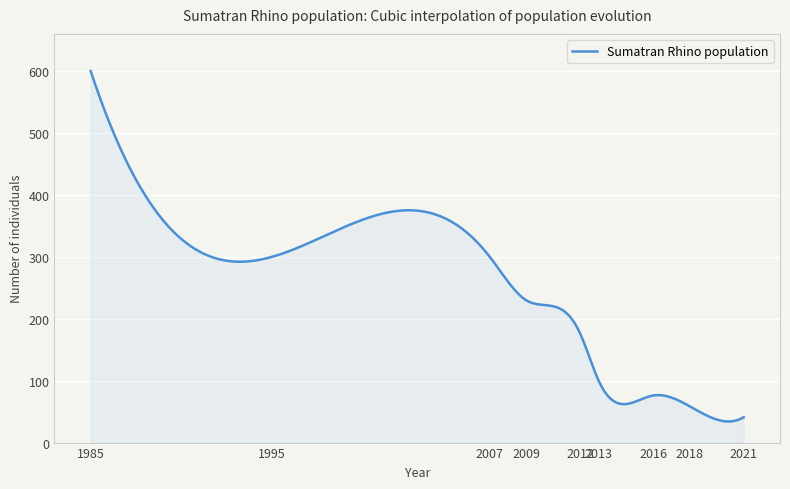

What is the difference between the maximum and minimum values?

565.9